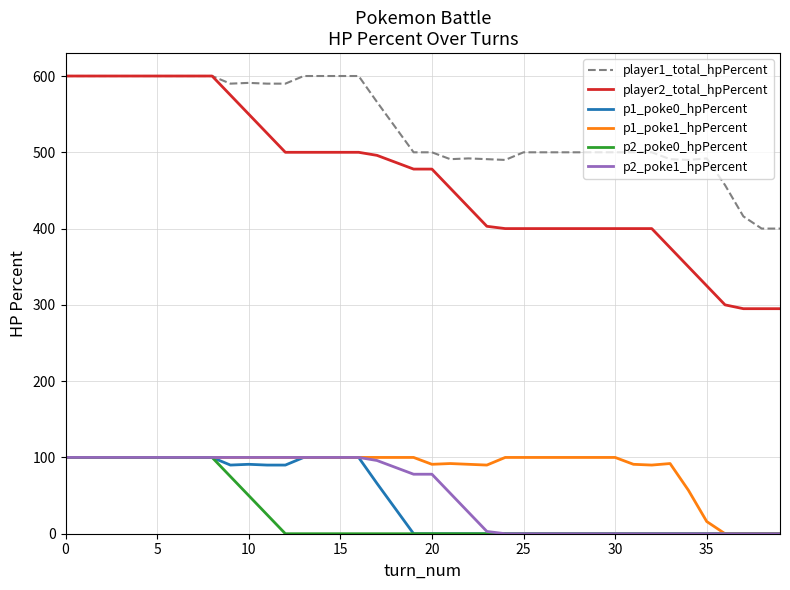

Which series has the largest range (max minus min)?

player2_total_hpPercent